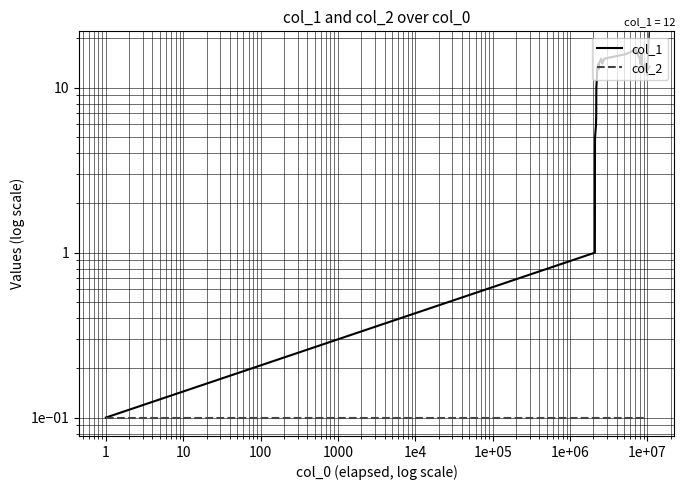

What is the label of the 10th point from the left?

1e+07